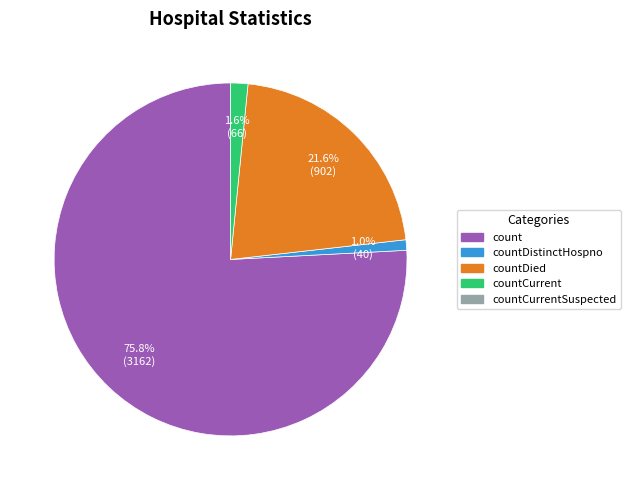

Does any single category account for the majority?

Yes